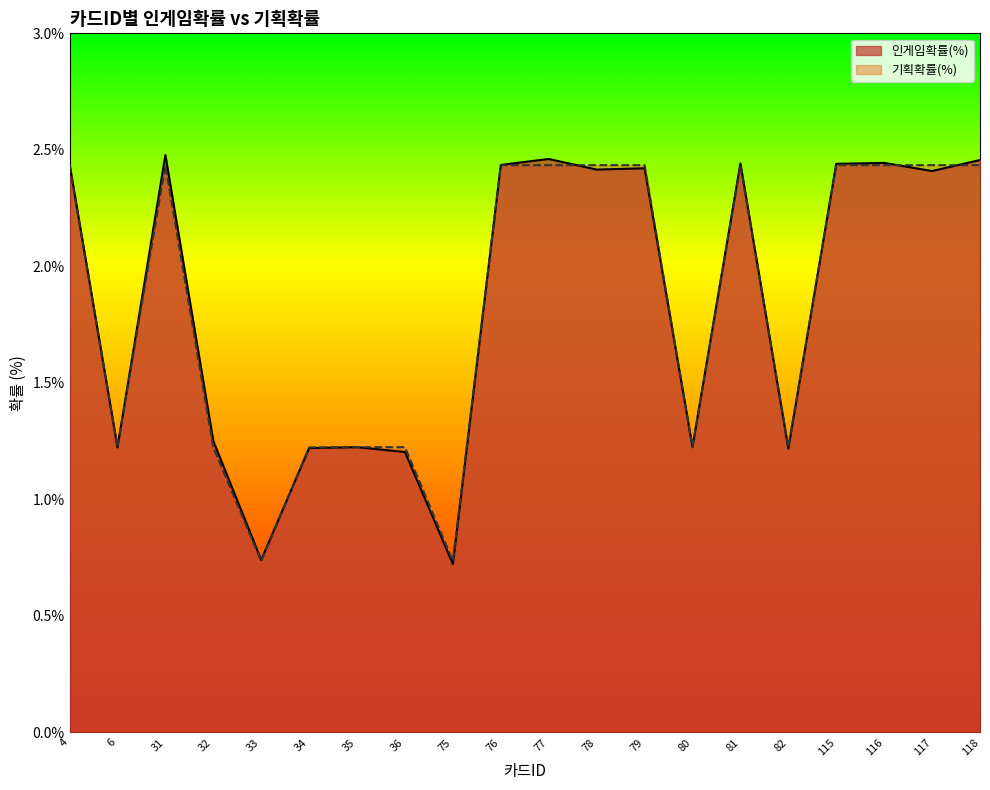

What is the greatest value displayed?

2.5